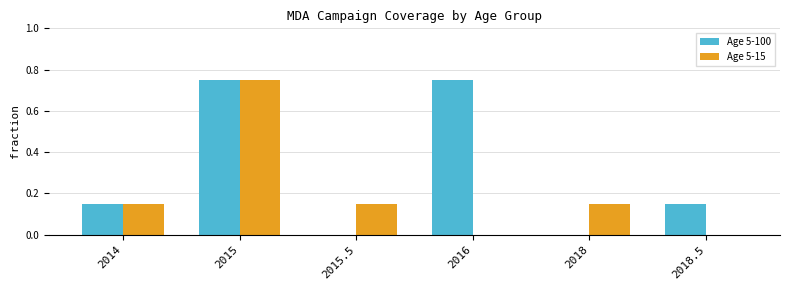

Between 2014 and 2018, which series saw the biggest shift?

Age 5-100